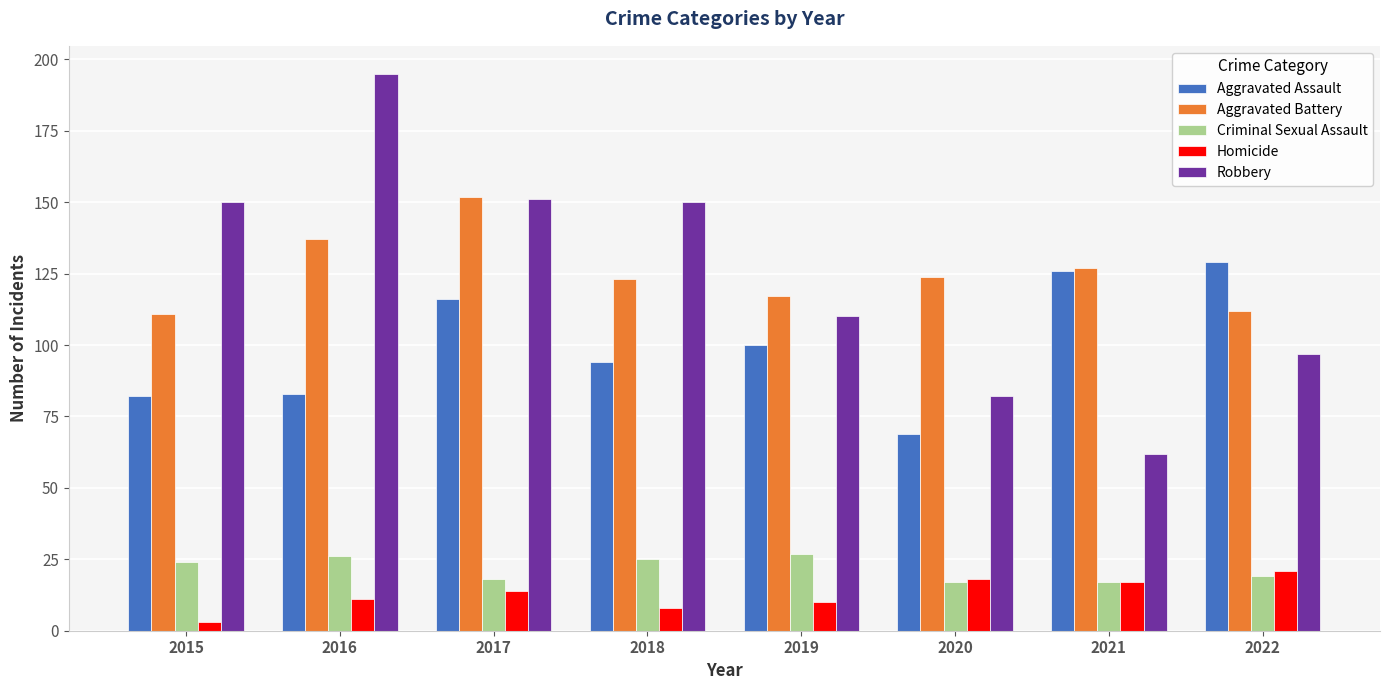

At how many categories does at least one series exceed 189?

1